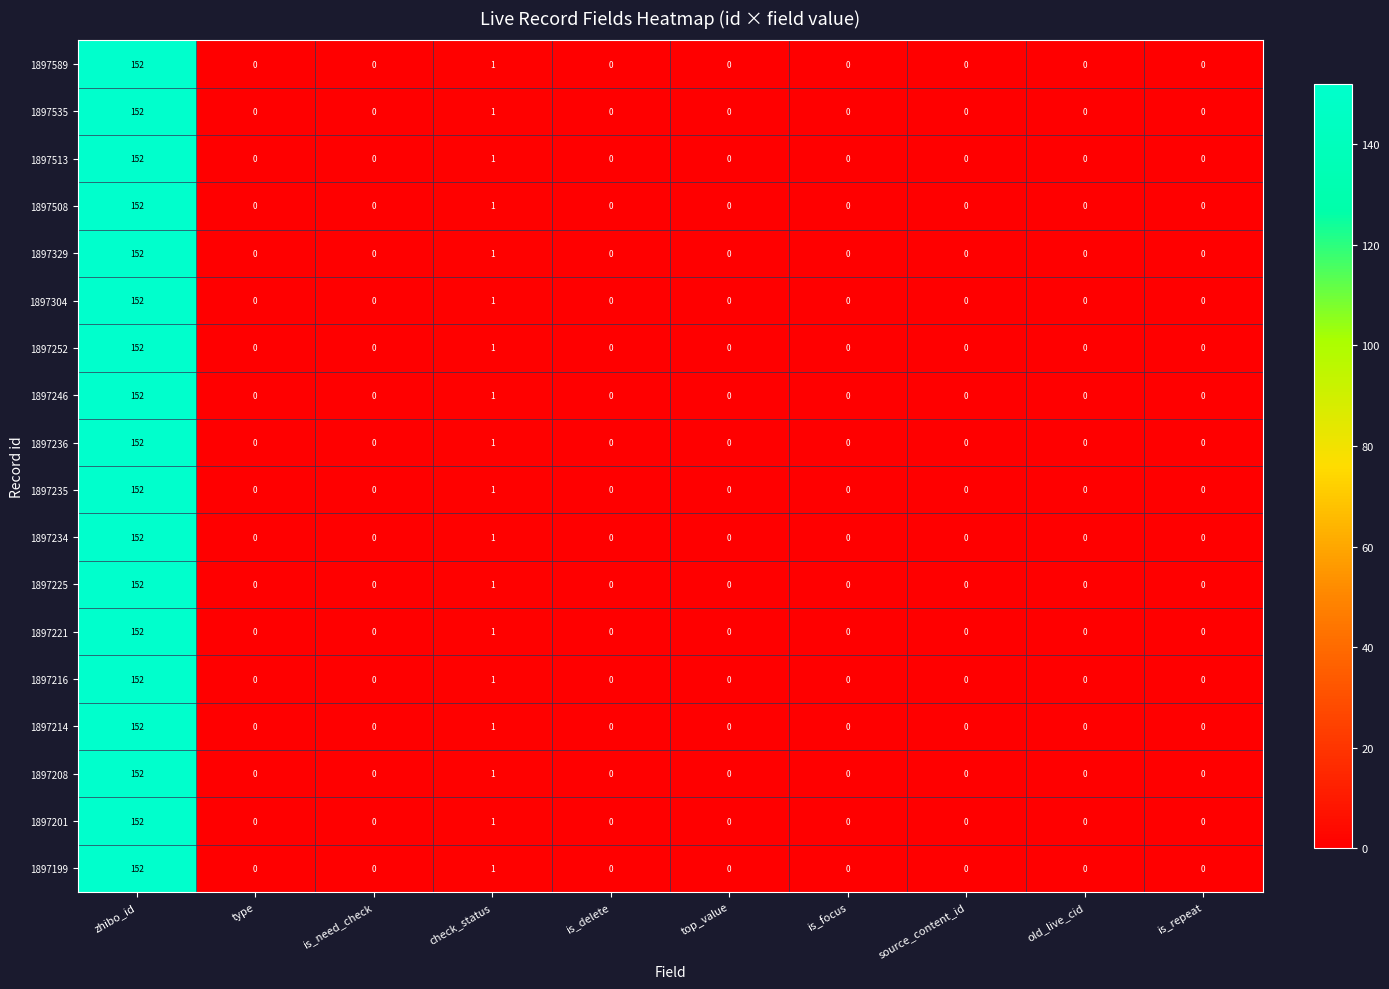

Which label corresponds to the largest value in the chart?

zhibo_id